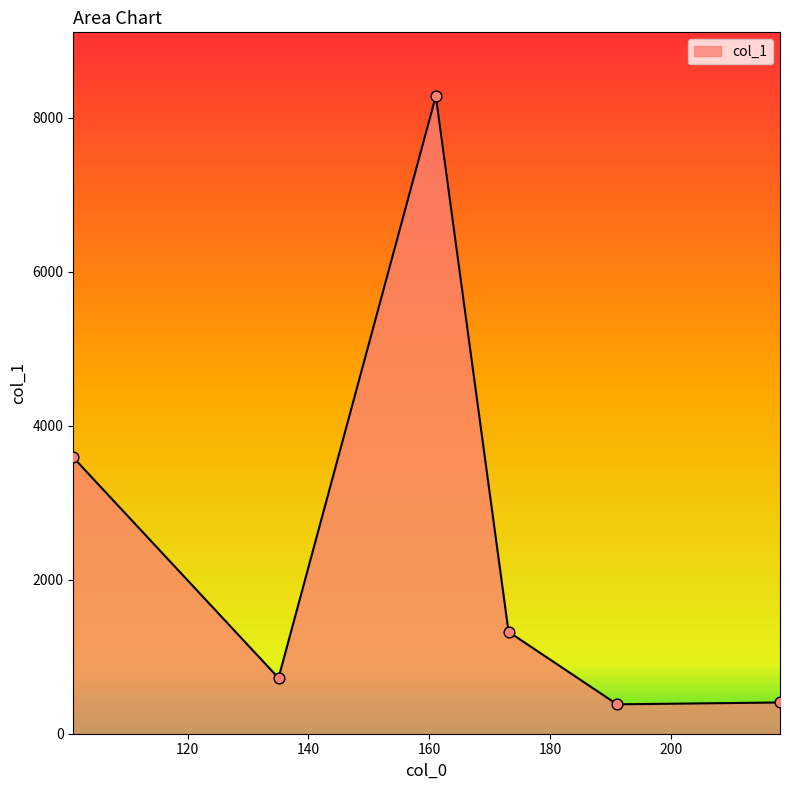

How many interior local peaks (higher than both neighbors) does the data have?

1